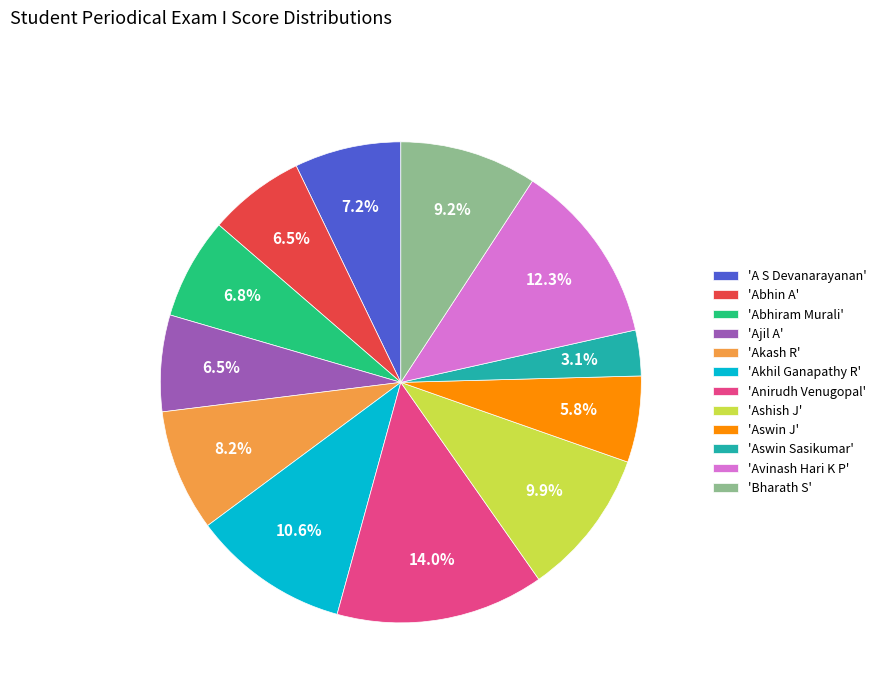

Is there a majority slice in this chart?

No